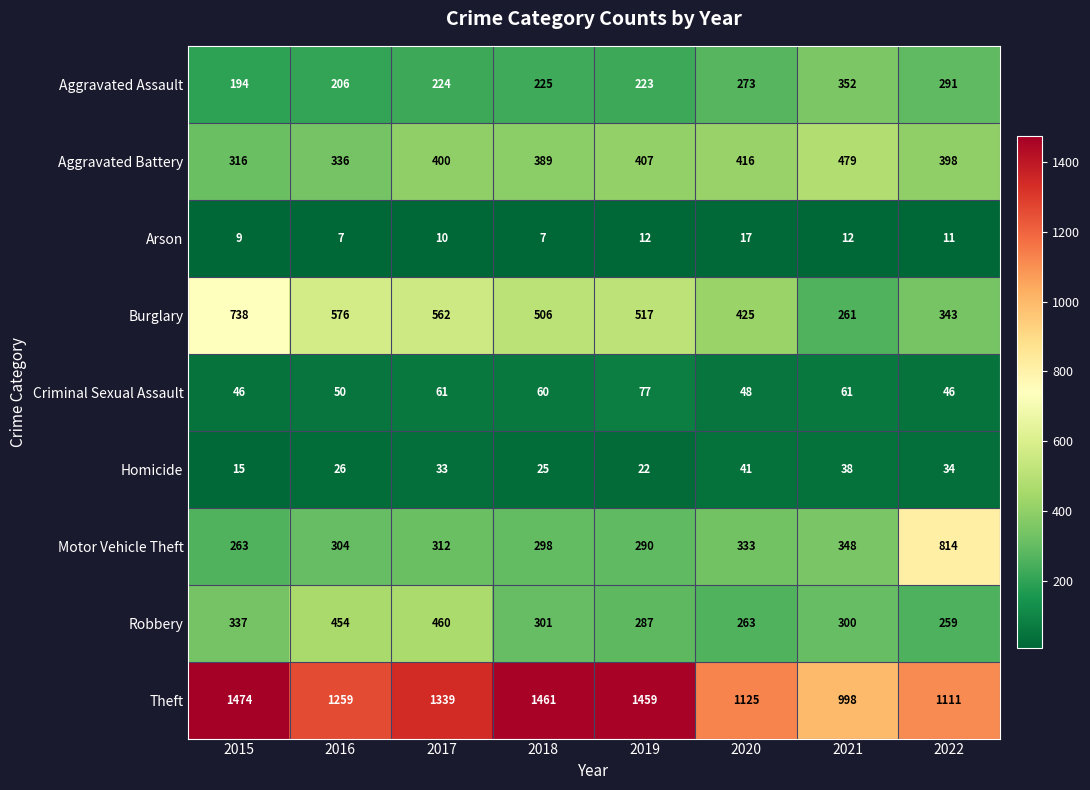

What is the average value of the Criminal Sexual Assault series?

56